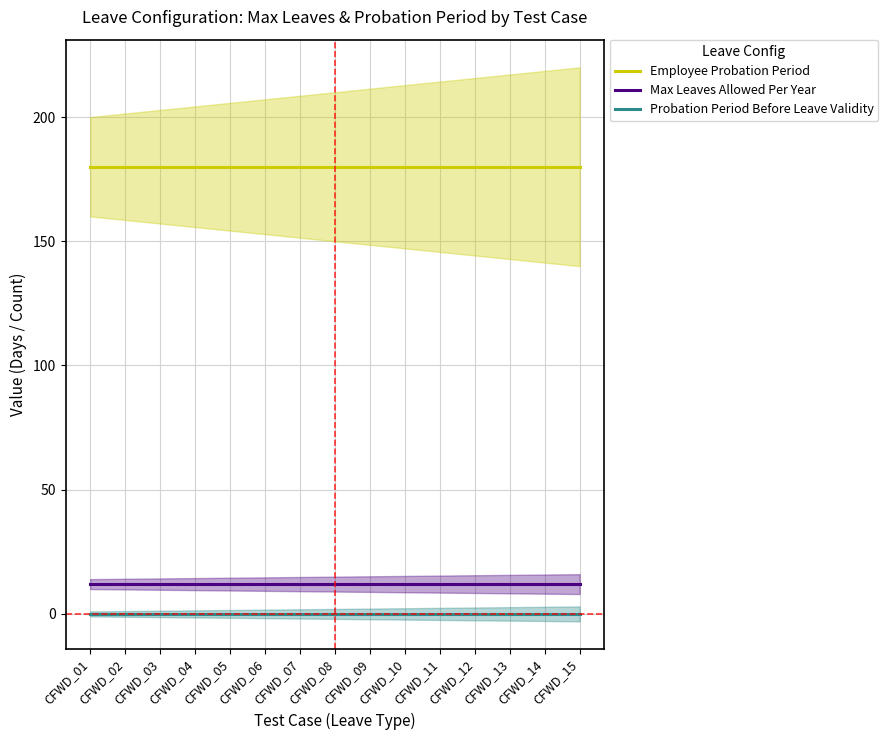

True or false: Probation Period Before Leave Validity and Max Leaves Allowed Per Year intersect in this chart.

False